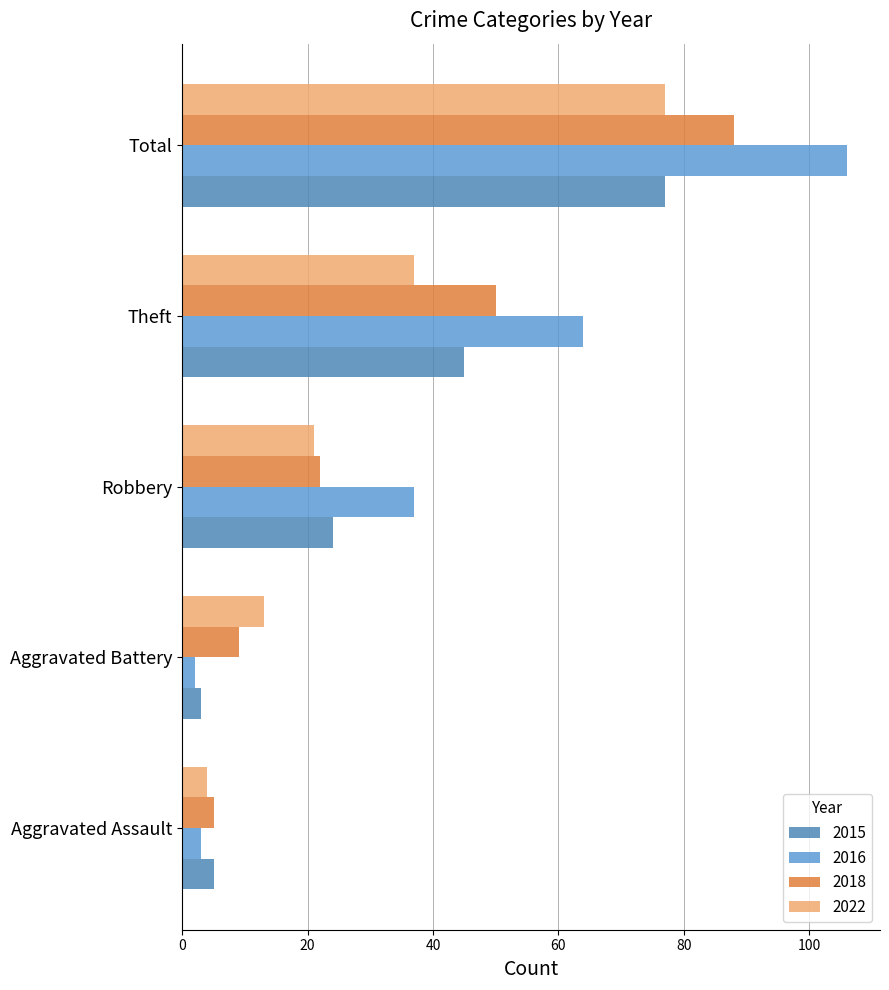

At which label does 2018 first exceed 22?

Theft